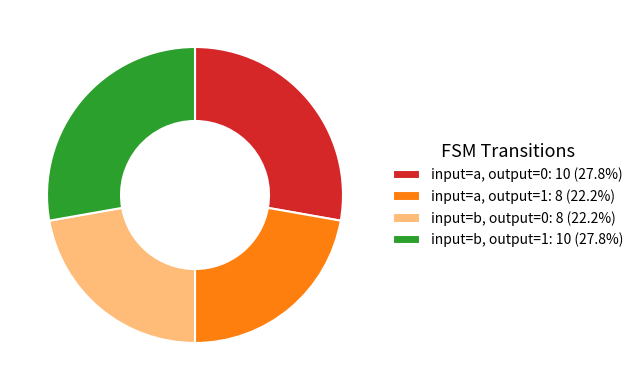

Does any single category account for the majority?

No